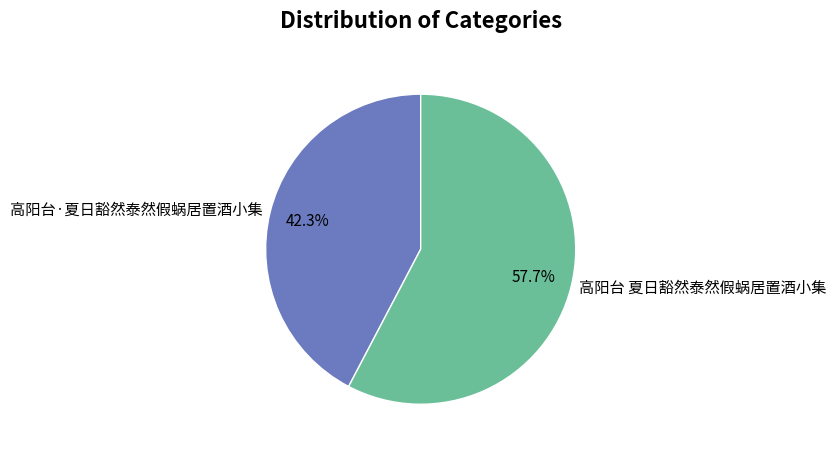

Which slice is the smallest?

高阳台·夏日豁然泰然假蜗居置酒小集